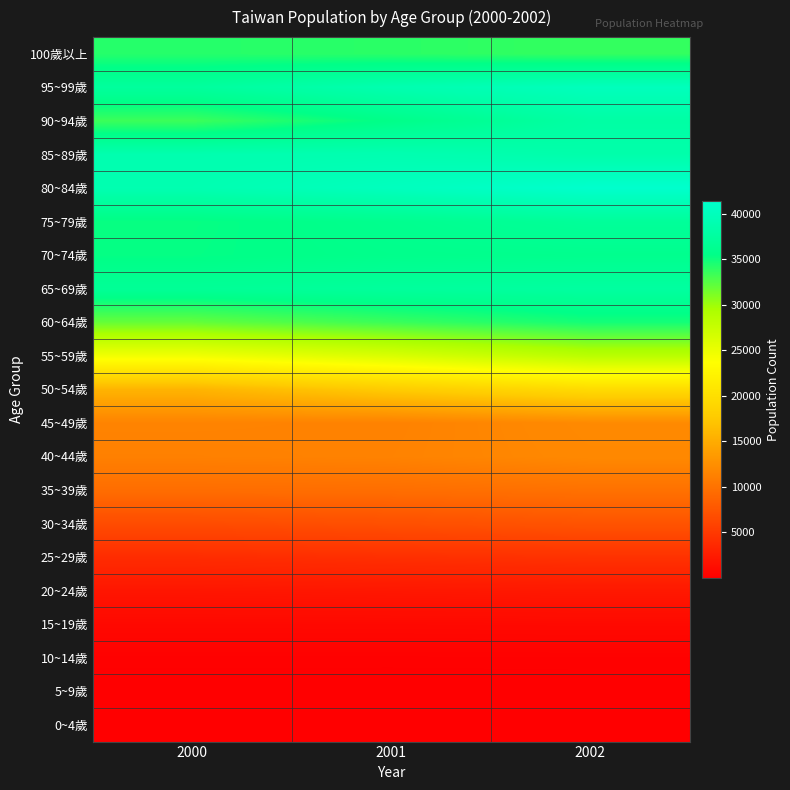

Rank the series by their maximum value, from highest to lowest.

80~84歲, 95~99歲, 85~89歲, 90~94歲, 65~69歲, 75~79歲, 70~74歲, 60~64歲, 100歲以上, 55~59歲, 50~54歲, 45~49歲, 40~44歲, 35~39歲, 30~34歲, 25~29歲, 20~24歲, 15~19歲, 10~14歲, 5~9歲, 0~4歲